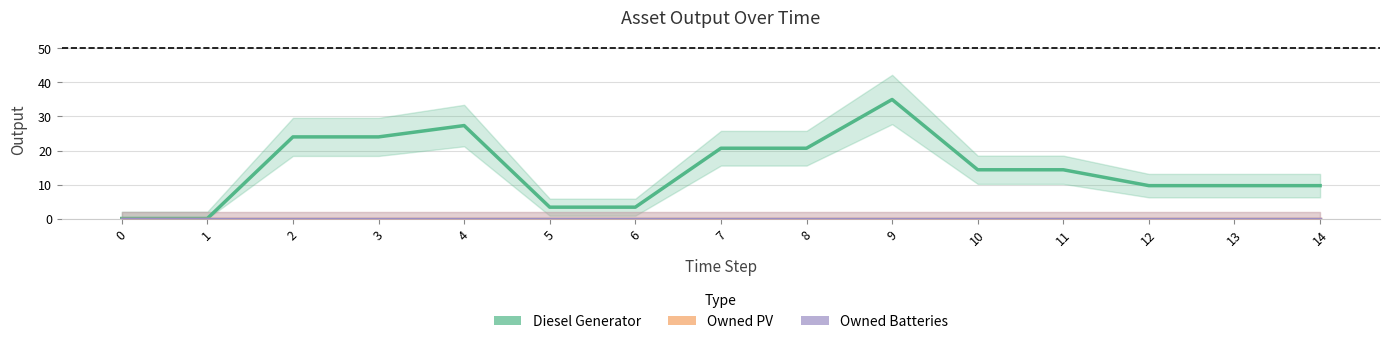

True or false: Owned PV and Diesel Generator cross at least once.

False